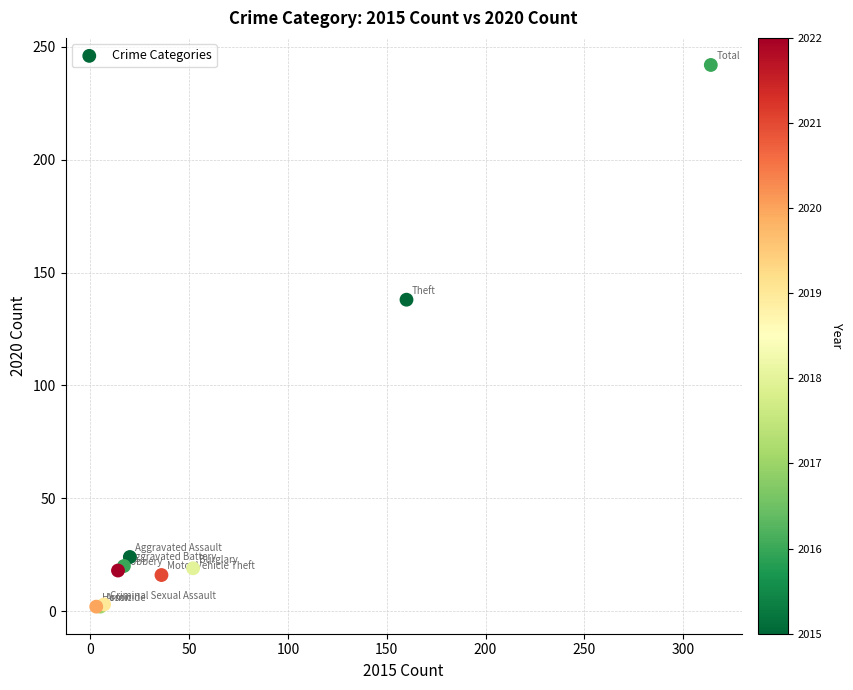

What Y value in the scatter plot is closest to 122?

138